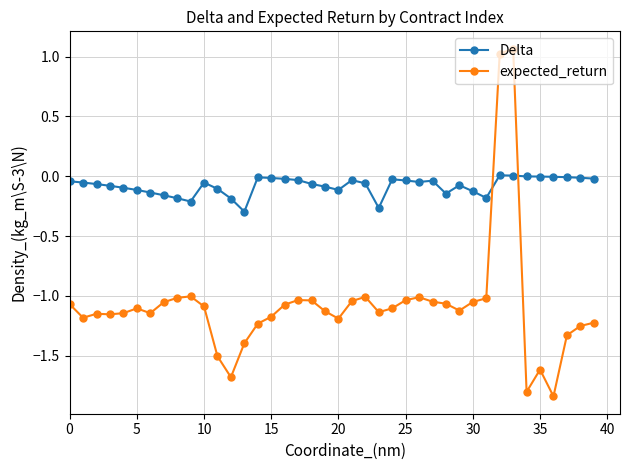

What is the difference between the maximum and second lowest values in the Delta series?

0.3